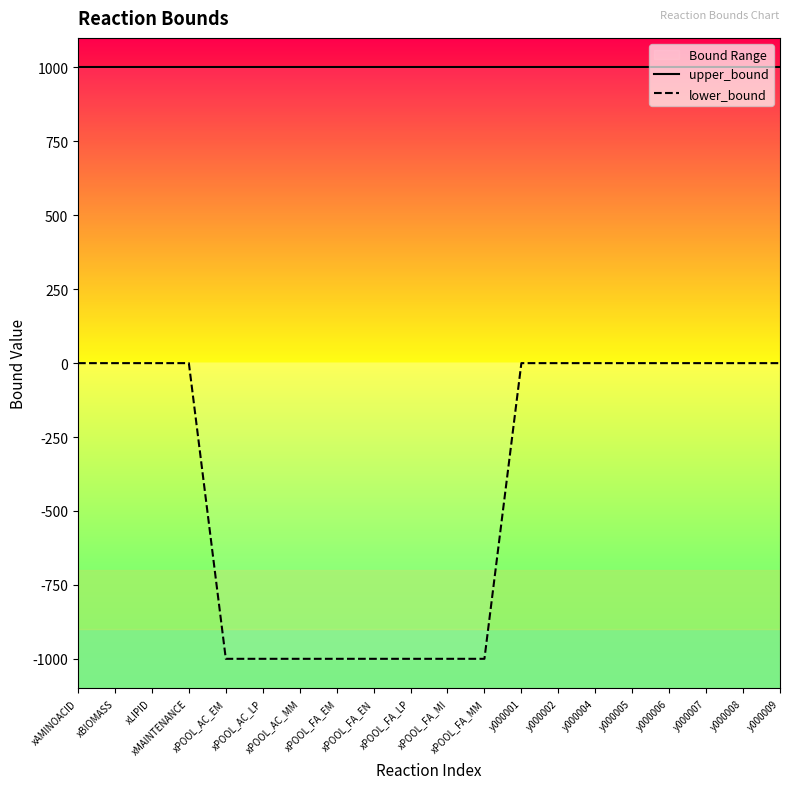

What are all the series names shown in the legend?

upper_bound, lower_bound